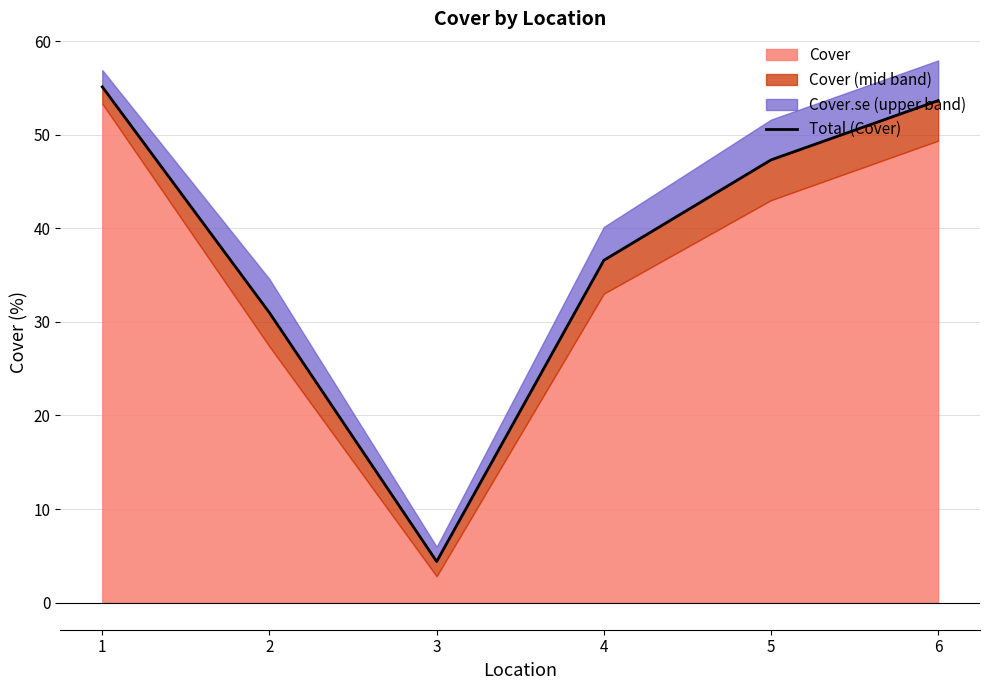

List the labels in order of value, smallest first.

3, 2, 4, 5, 6, 1